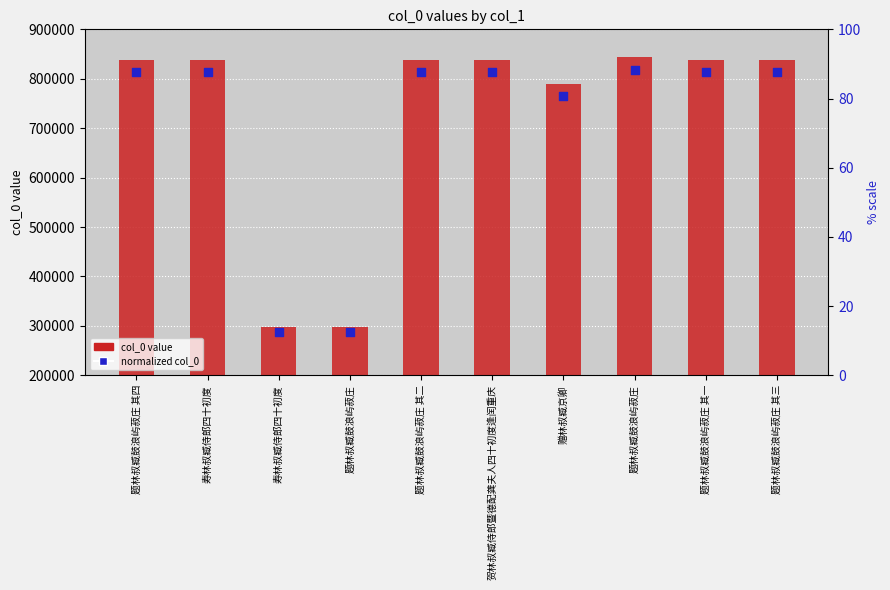

At which category is the sum across all series the highest?

题林叔臧鼓浪屿菽庄